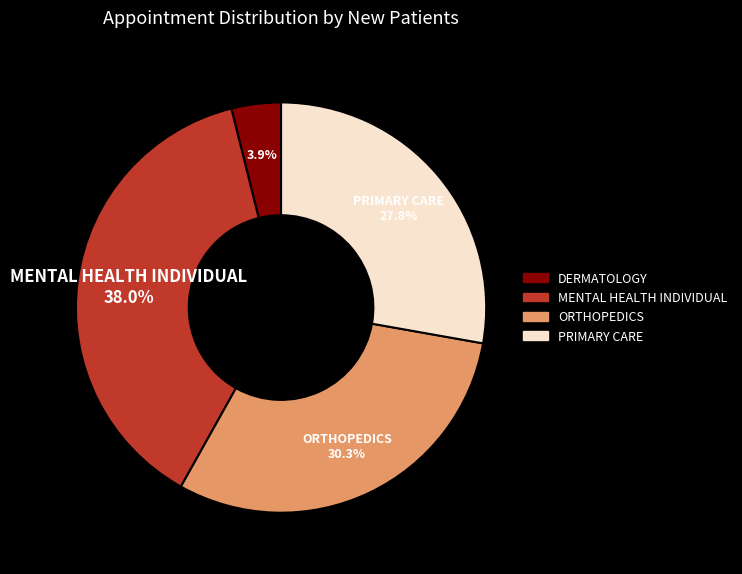

Which category has the biggest portion of the pie?

MENTAL HEALTH INDIVIDUAL